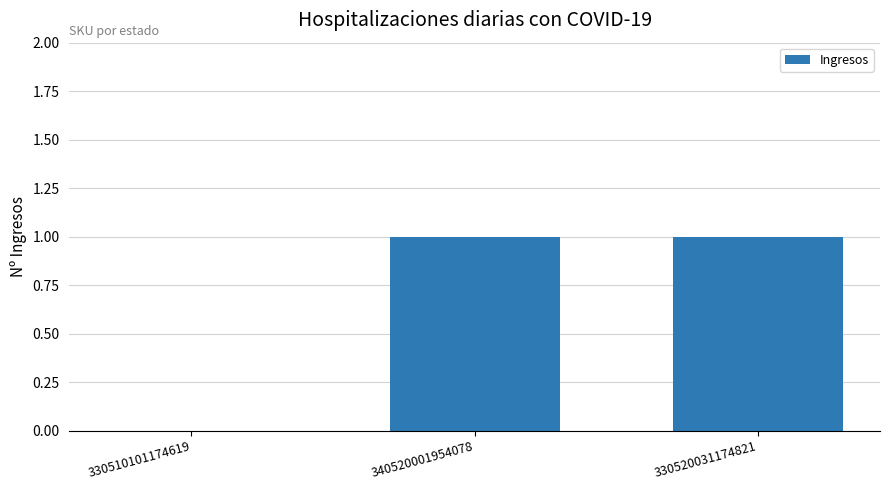

Does the chart contain stacked bars?

No